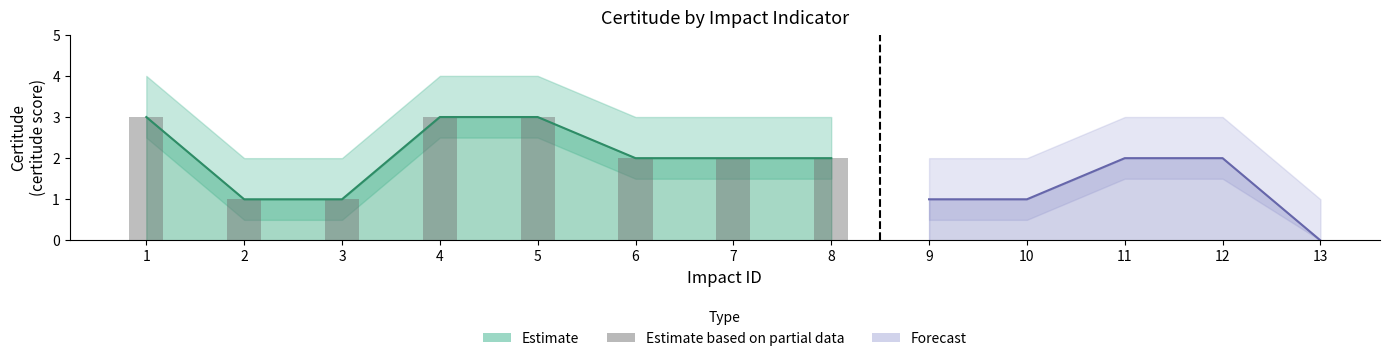

How many values are below 2?

2